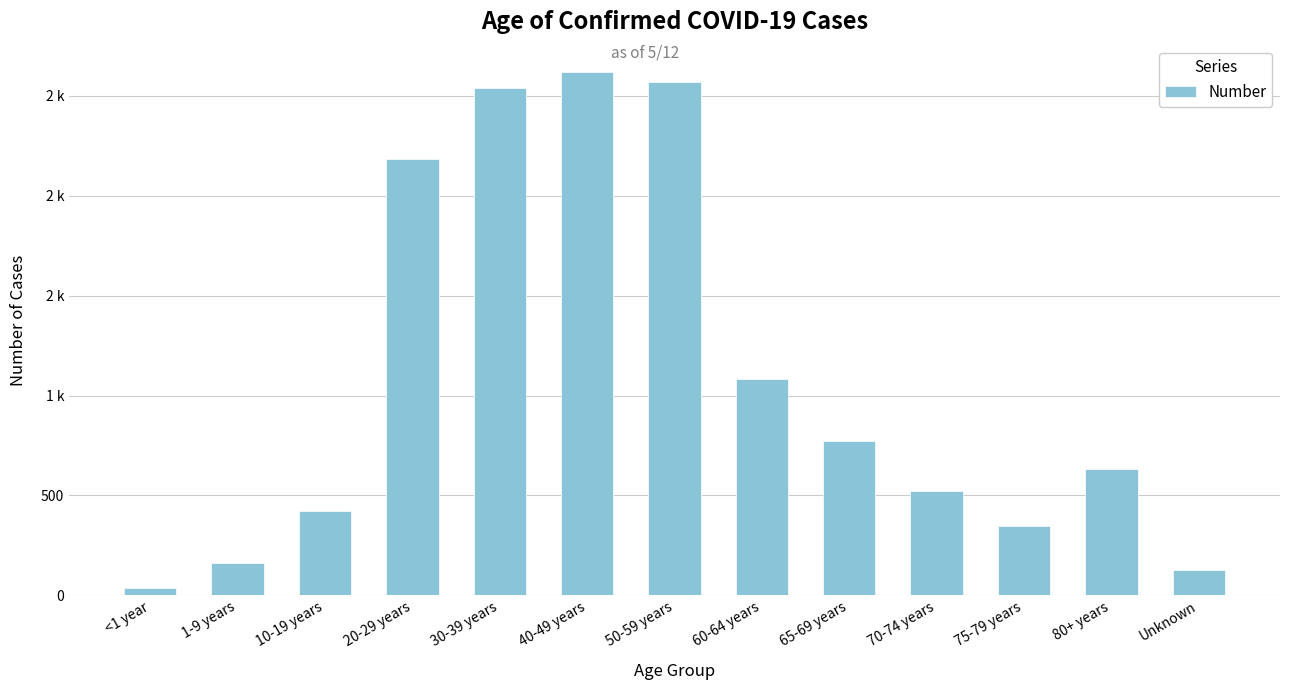

Does the chart contain any negative values?

No